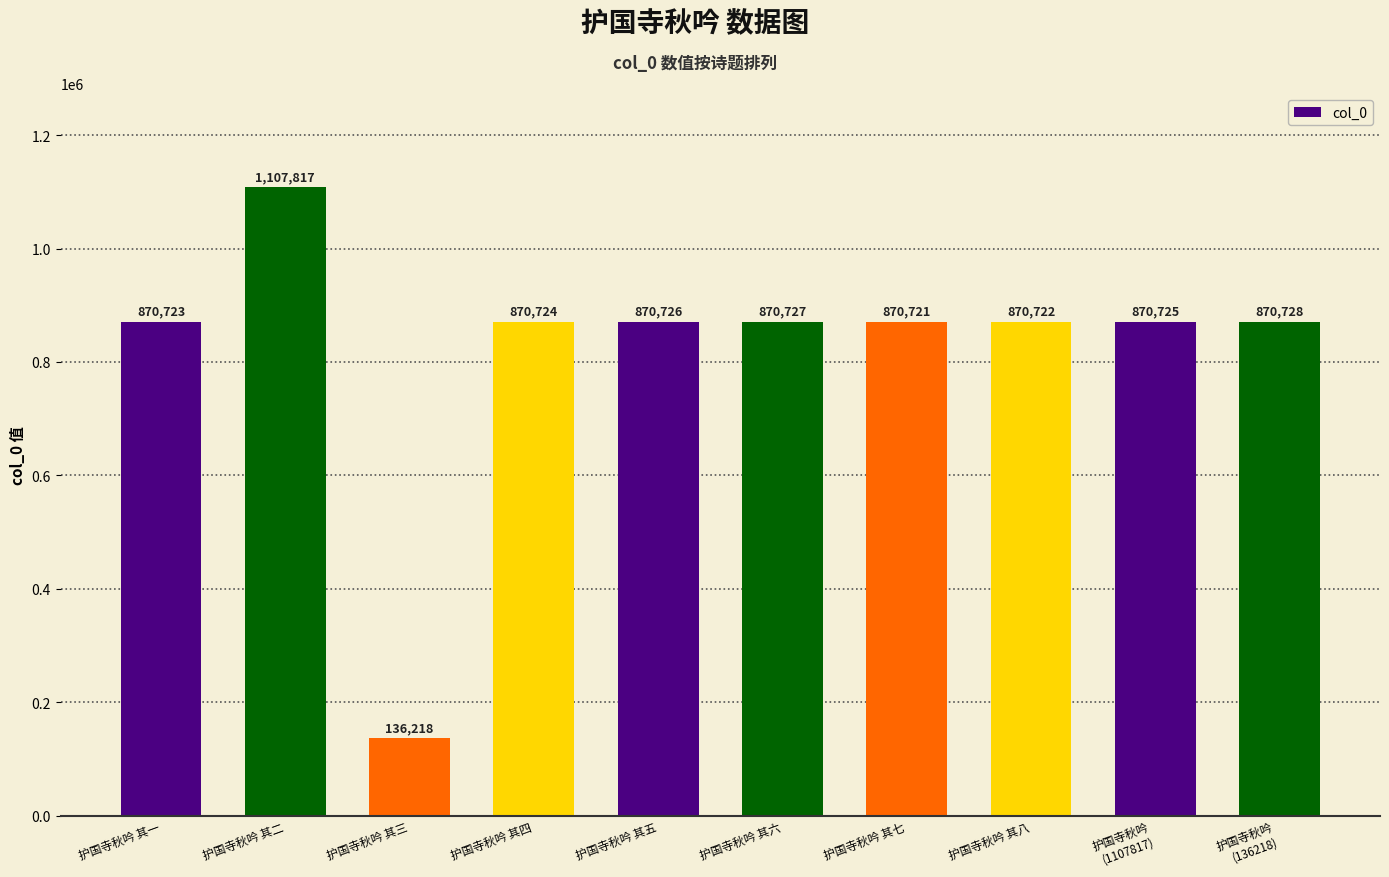

What is the difference between the maximum and minimum values?

971599